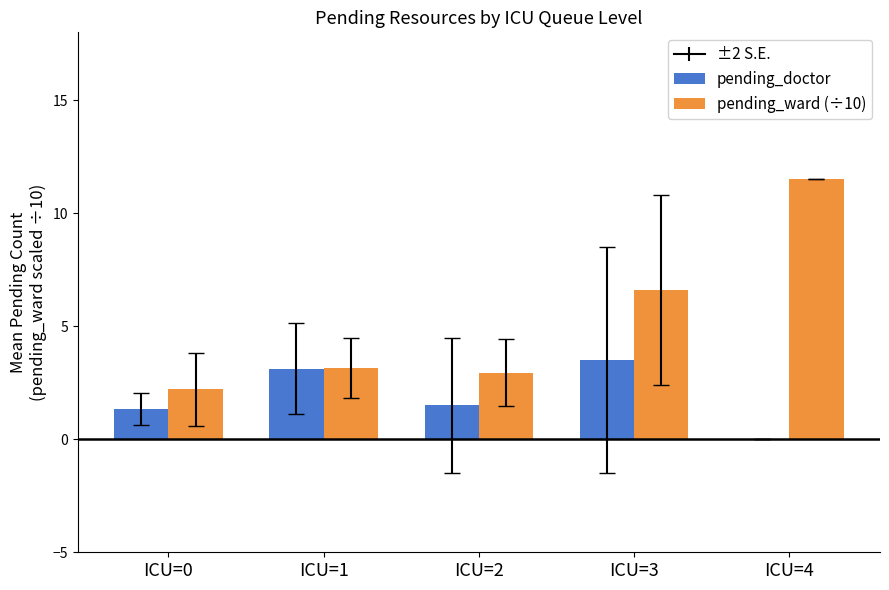

The value of pending_ward (÷10) at ICU=2 is 4.7. True or false?

False